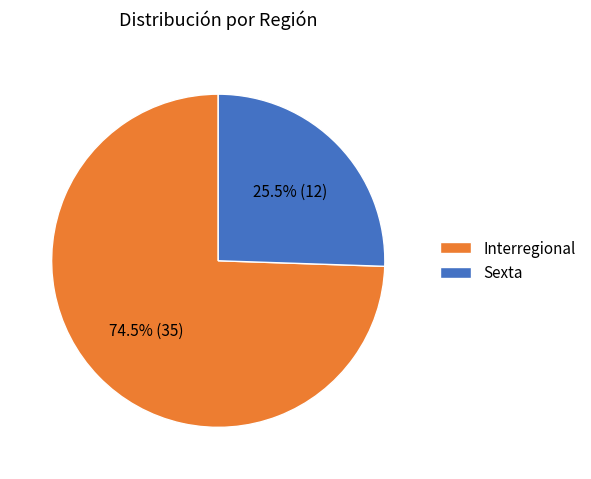

To the nearest percent, what is the average slice percentage?

50%